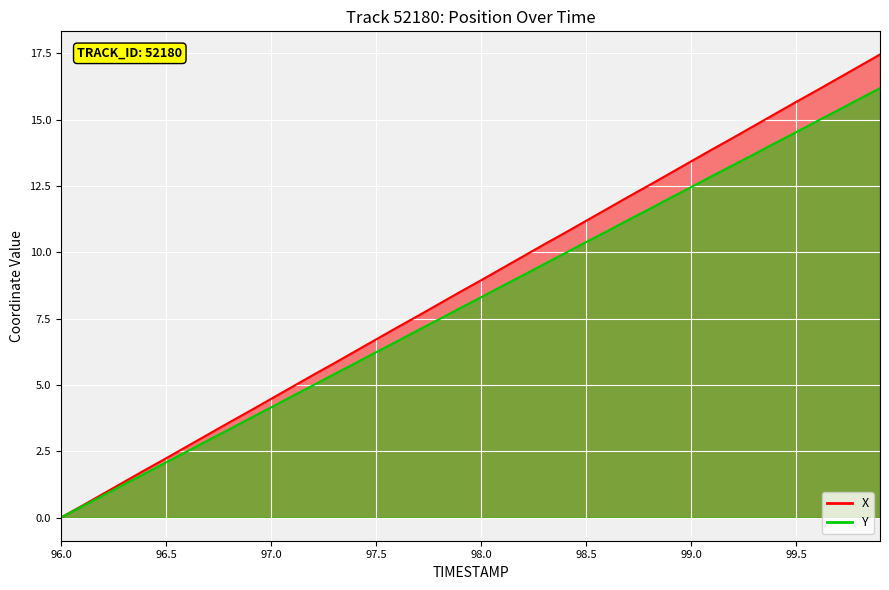

At which category is the sum across all series the highest?

99.9